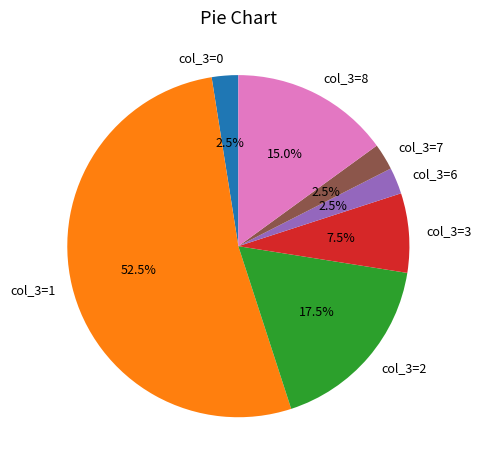

Does col_3=6 account for over 50% of the chart?

No